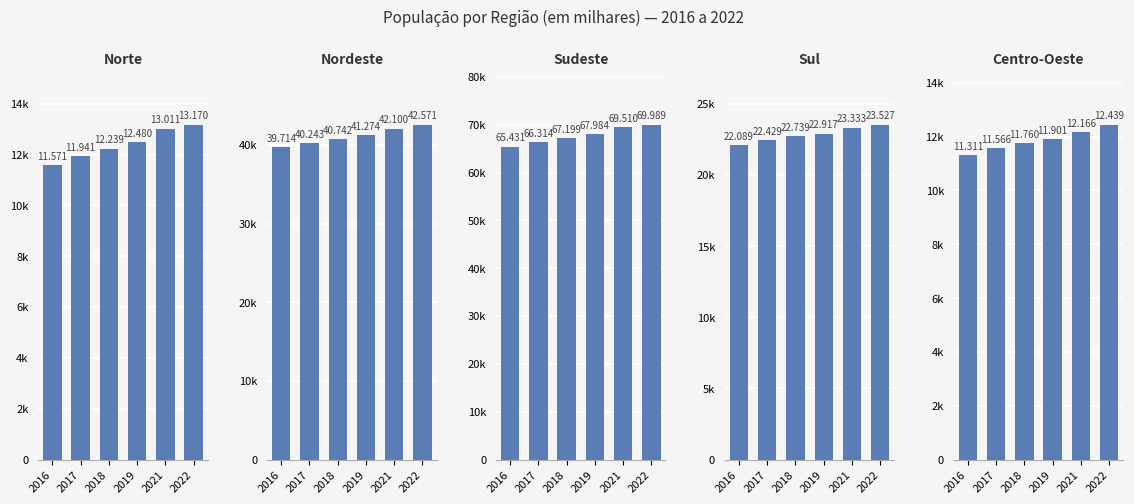

At how many categories does at least one series exceed 43506?

6